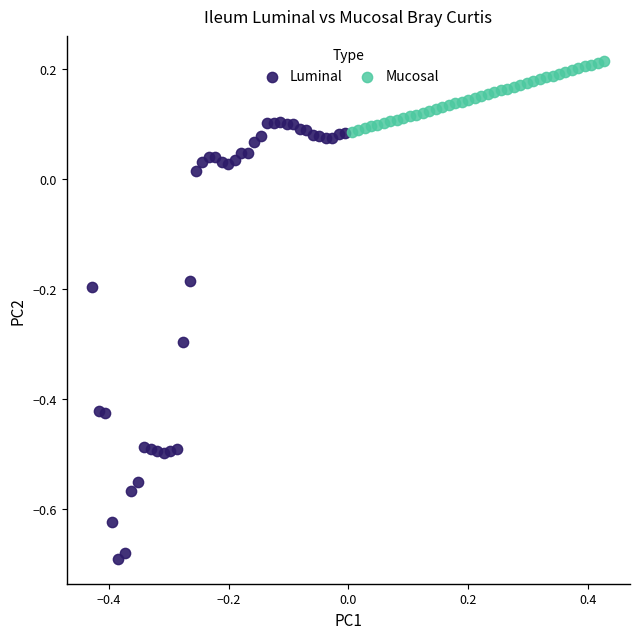

Which series reaches the minimum Y coordinate?

Luminal